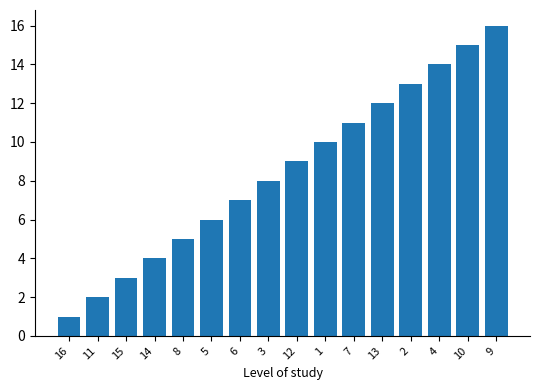

What is the difference between the values at 4 and 7?

3